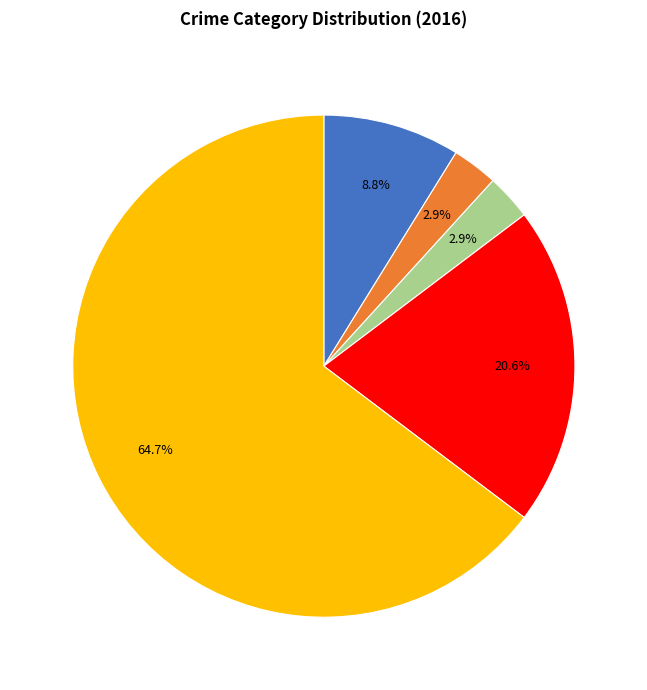

Is there a majority slice in this chart?

Yes